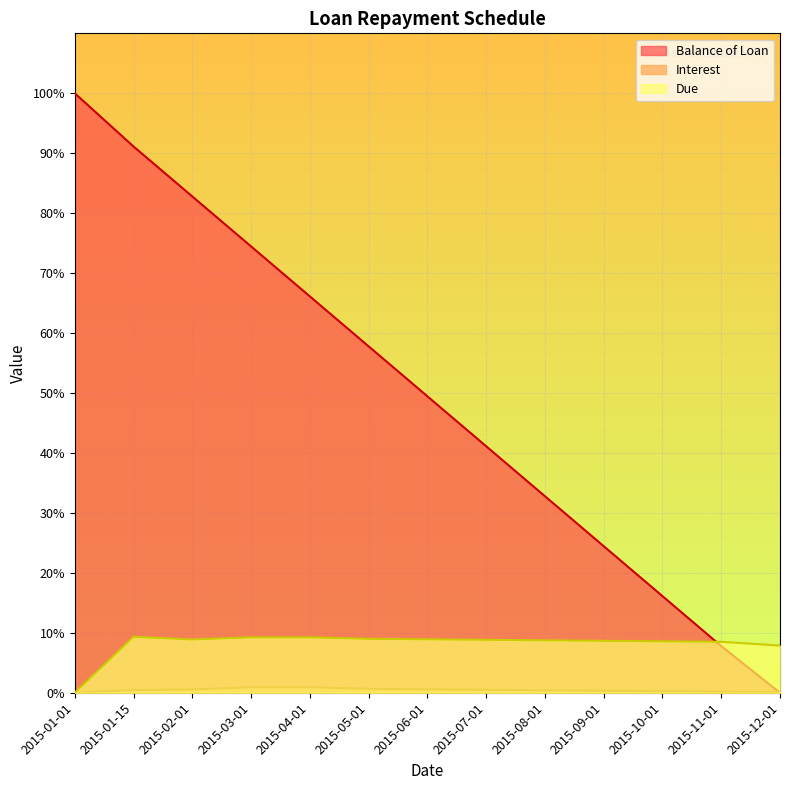

Which series has the largest total across all categories?

Balance of Loan